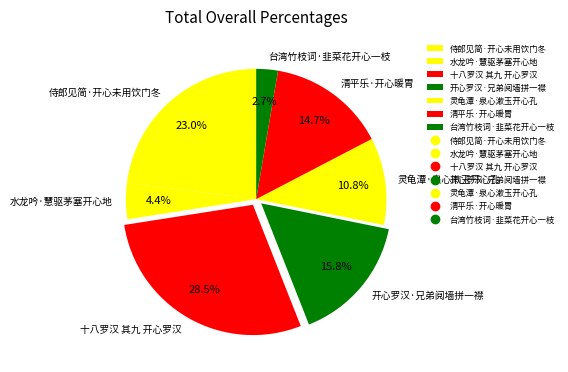

What percentage is the 侍郎见简·开心未用饮门冬 slice, to the nearest percent?

23%